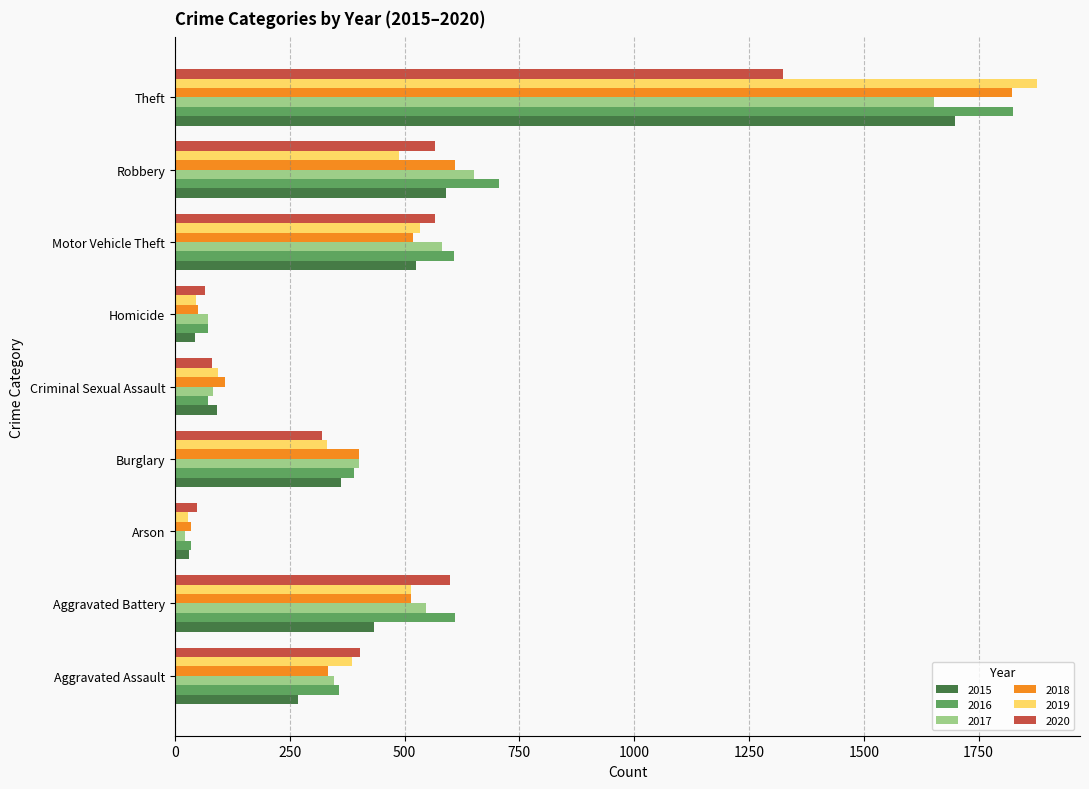

What is the smallest value displayed?

21